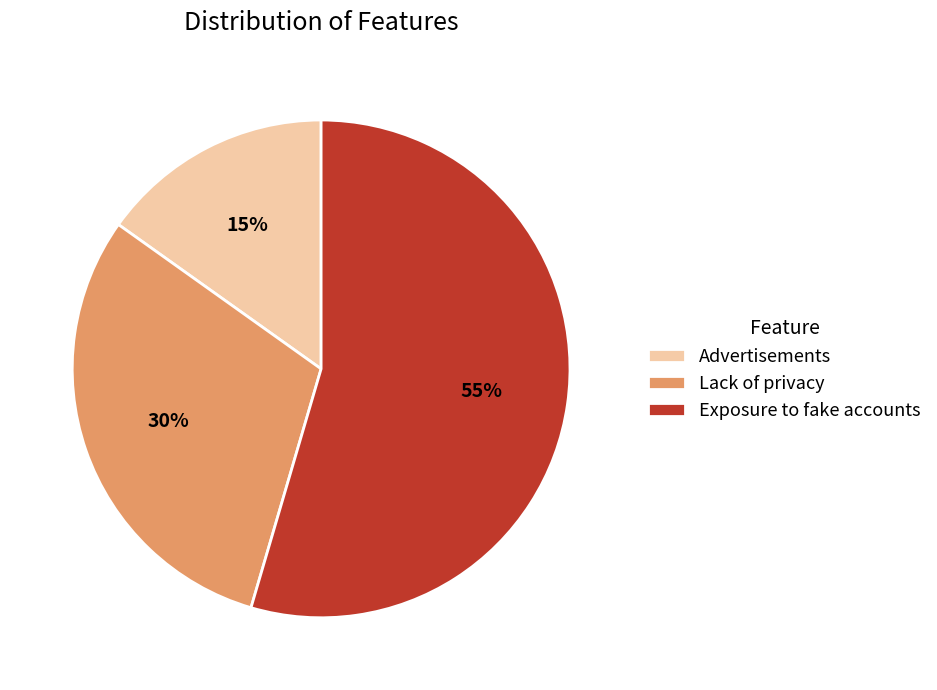

To the nearest percent, what percentage of the pie is Advertisements?

15%